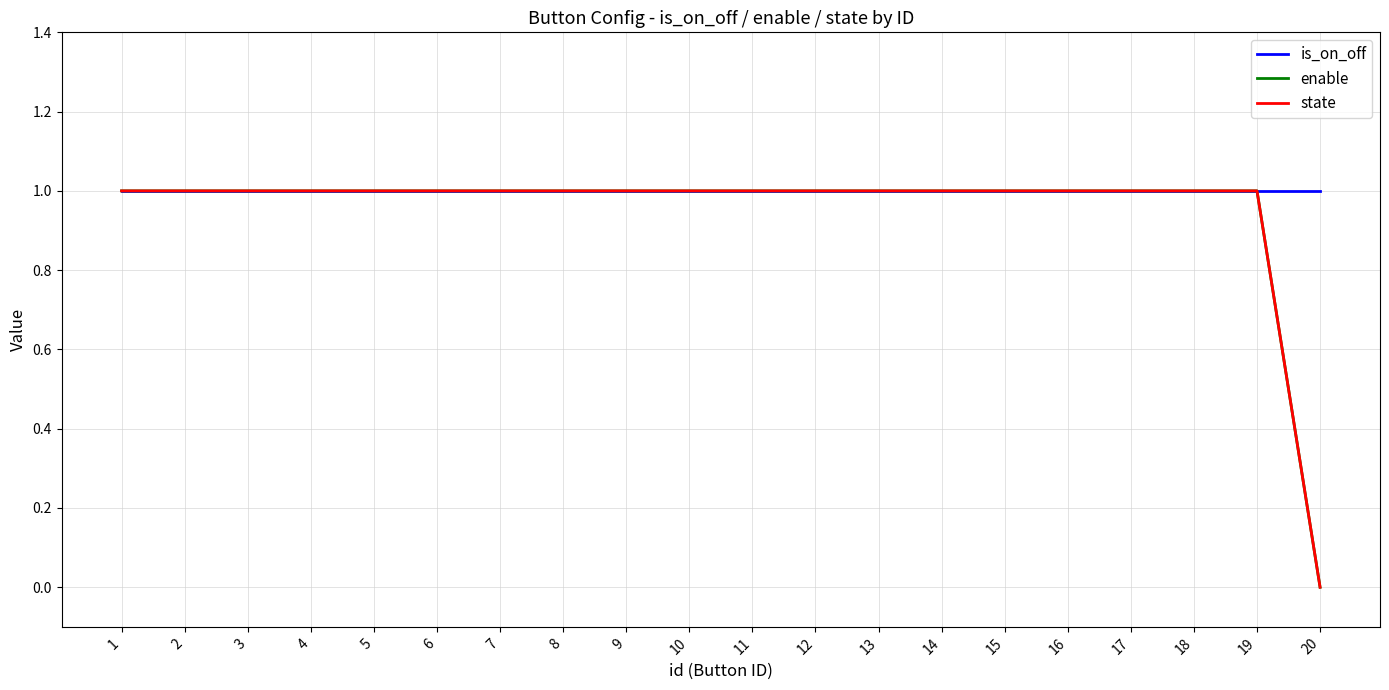

Does the chart display data point markers on the line(s)?

No